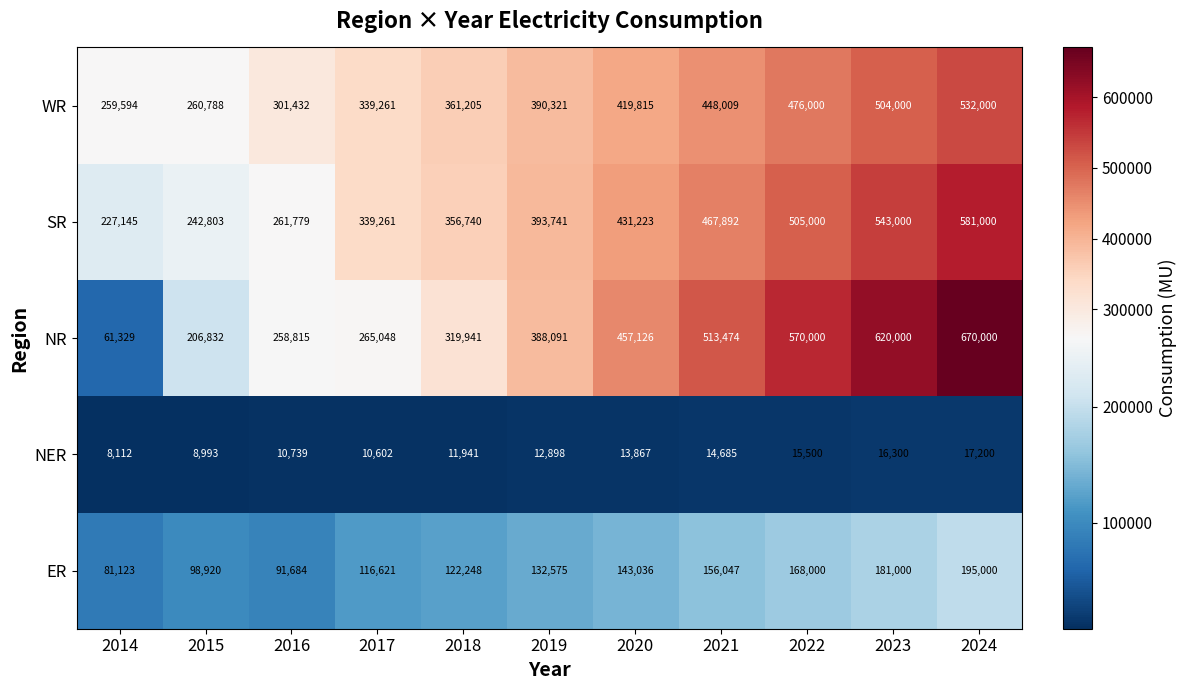

What is the maximum value shown in the chart?

670000